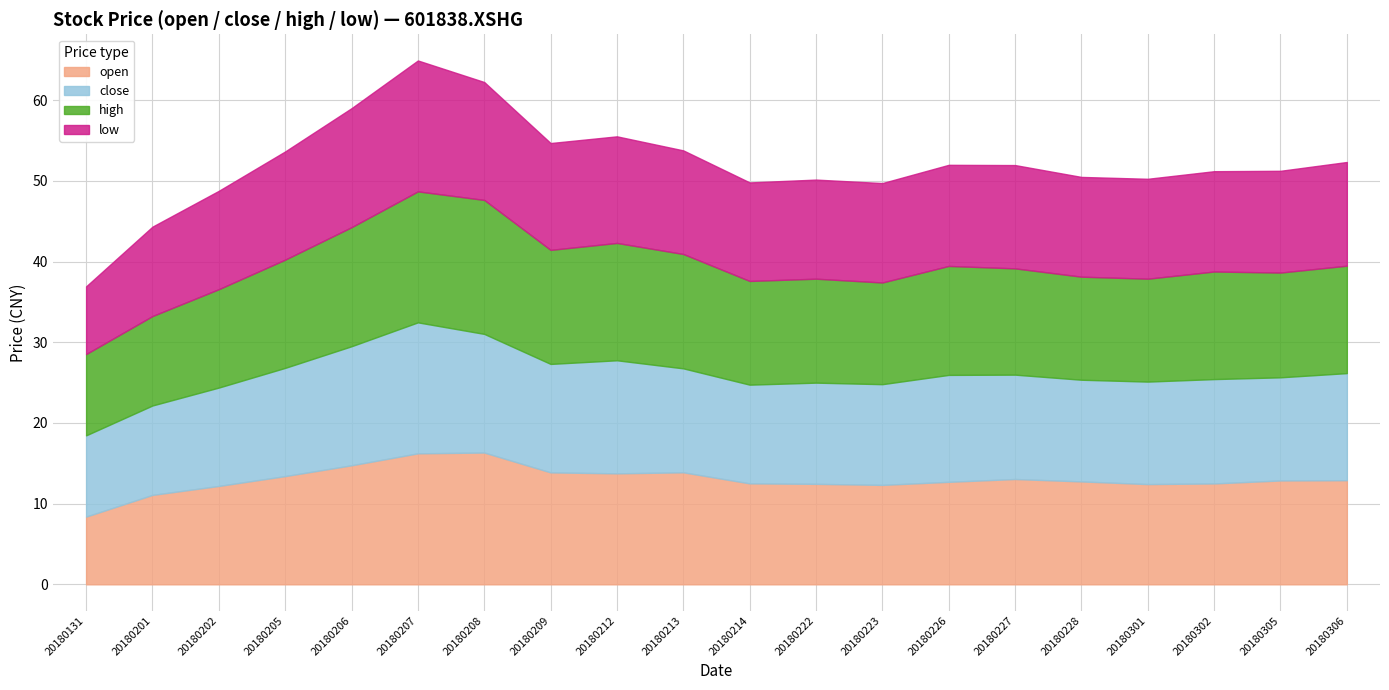

True or false: close and open cross at least once.

True